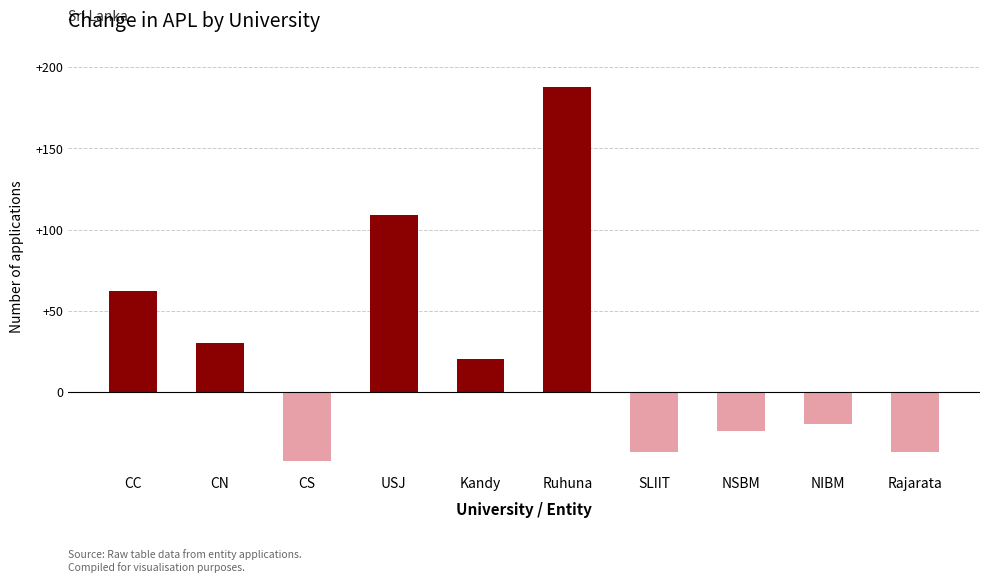

True or false: the data shows 62 at CC.

True